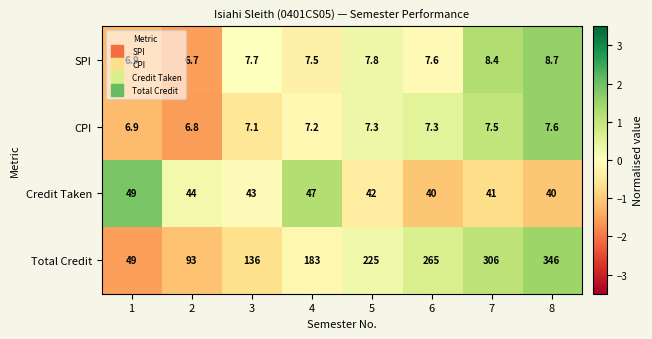

At which category is the sum across all series the highest?

8